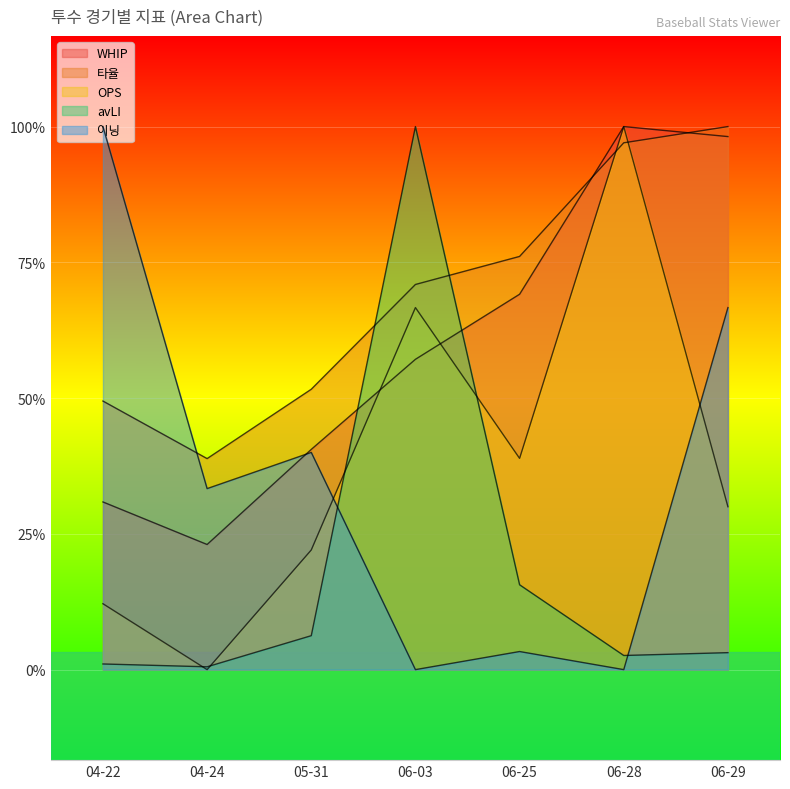

At which category does the chart reach its peak across all series?

06-28